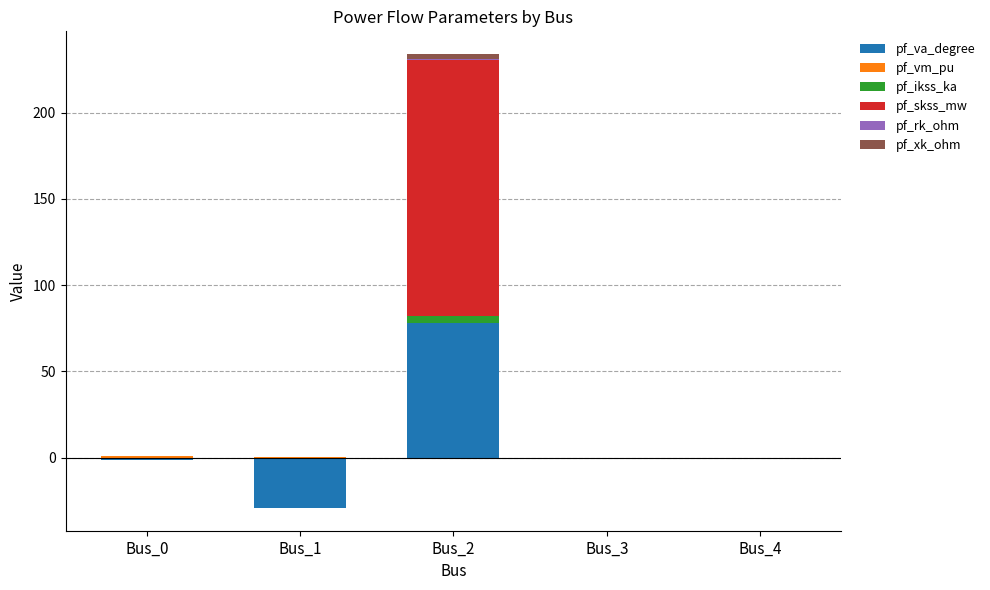

How many categories are shown in the chart?

5